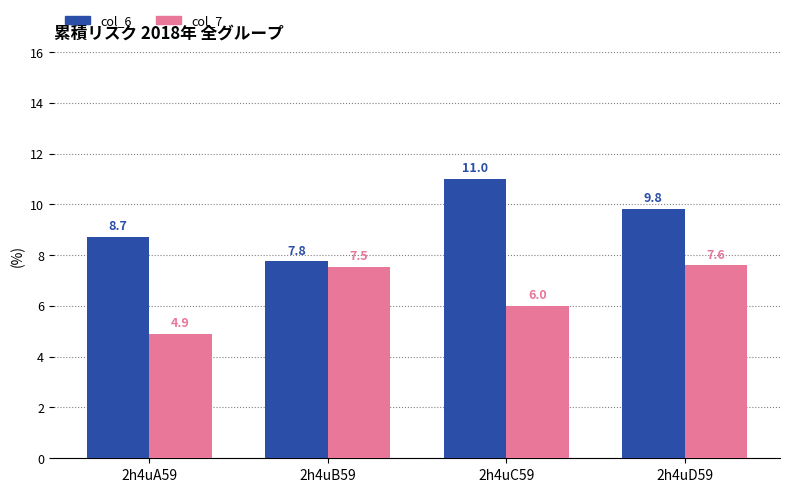

What is the label of the 3rd bar from the left?

2h4uC59